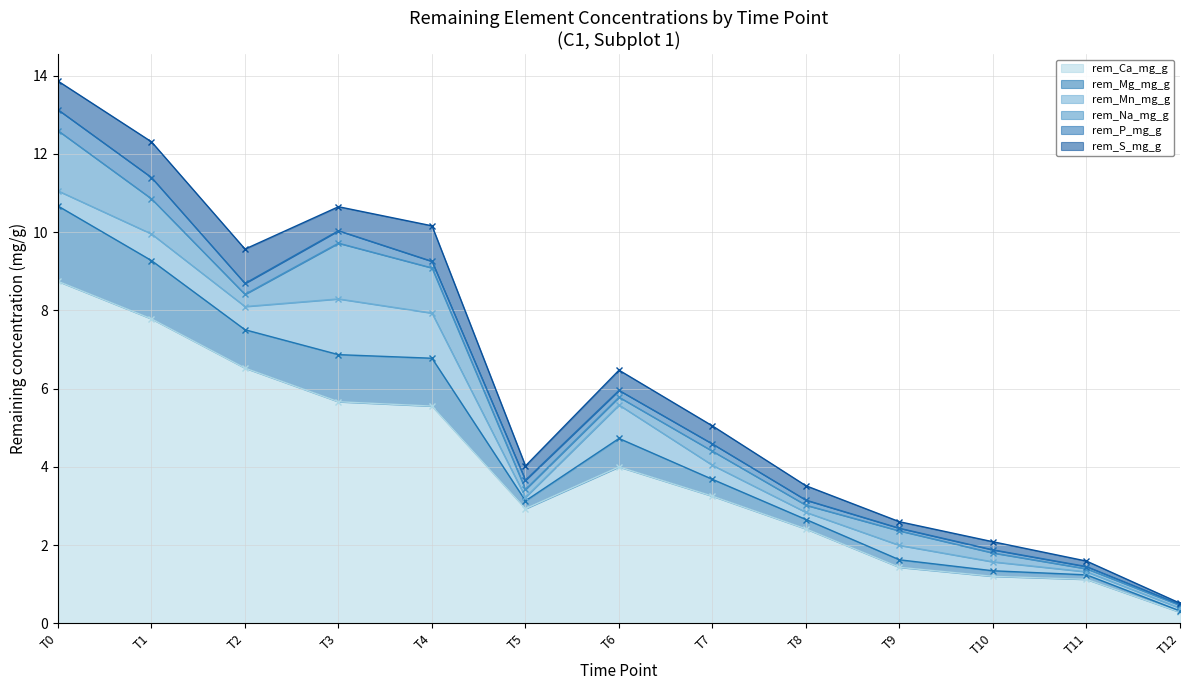

Which category has the highest value across all series?

T0